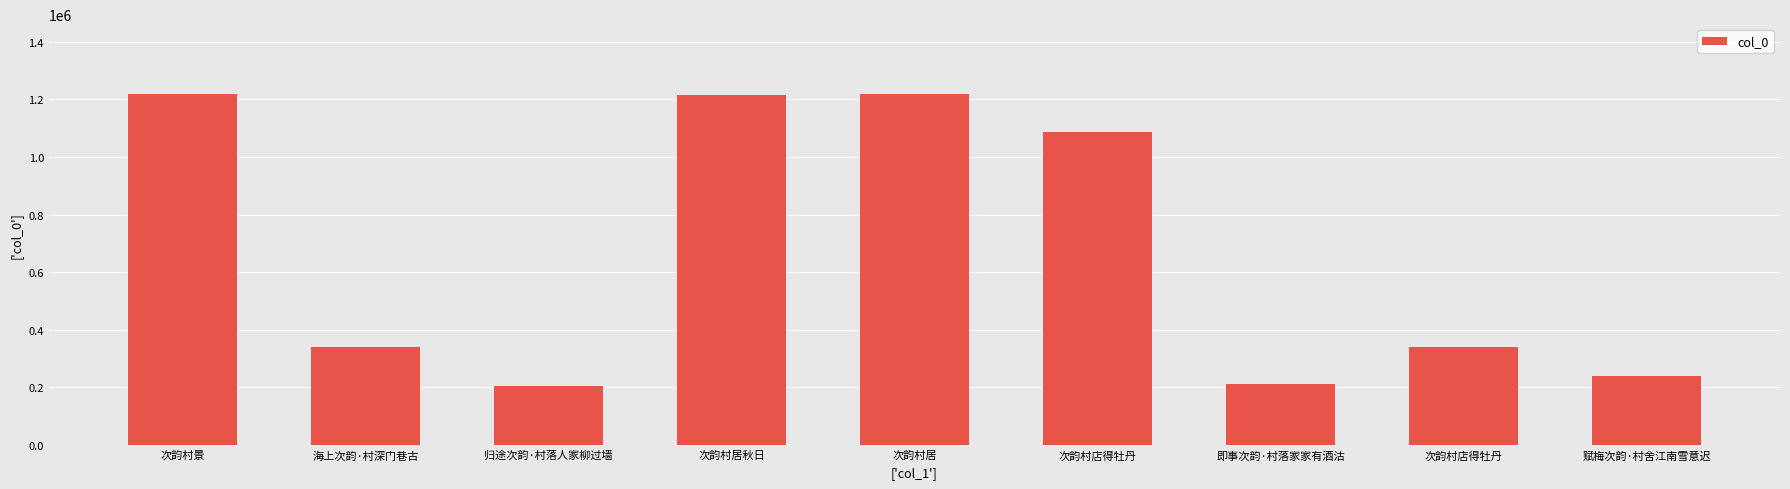

How many series are shown in this chart?

1